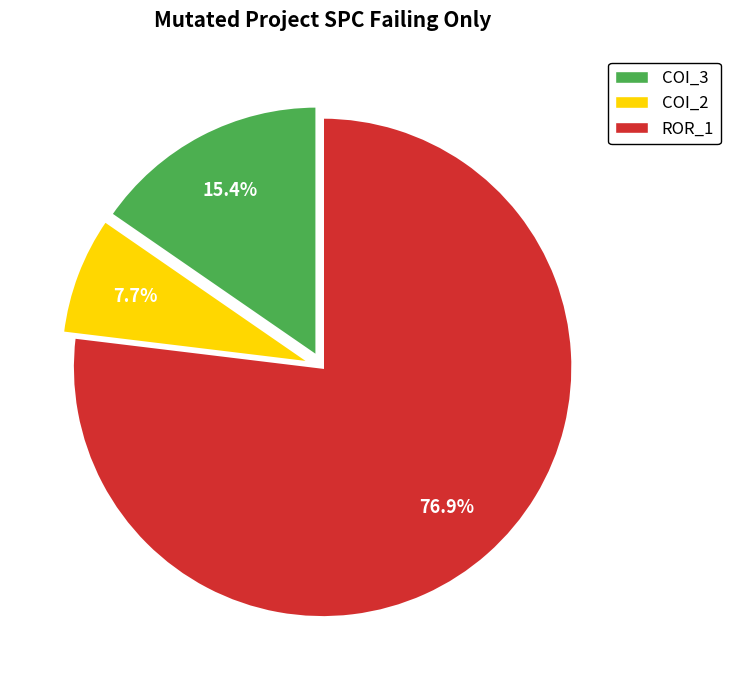

Which category has the biggest portion of the pie?

ROR_1